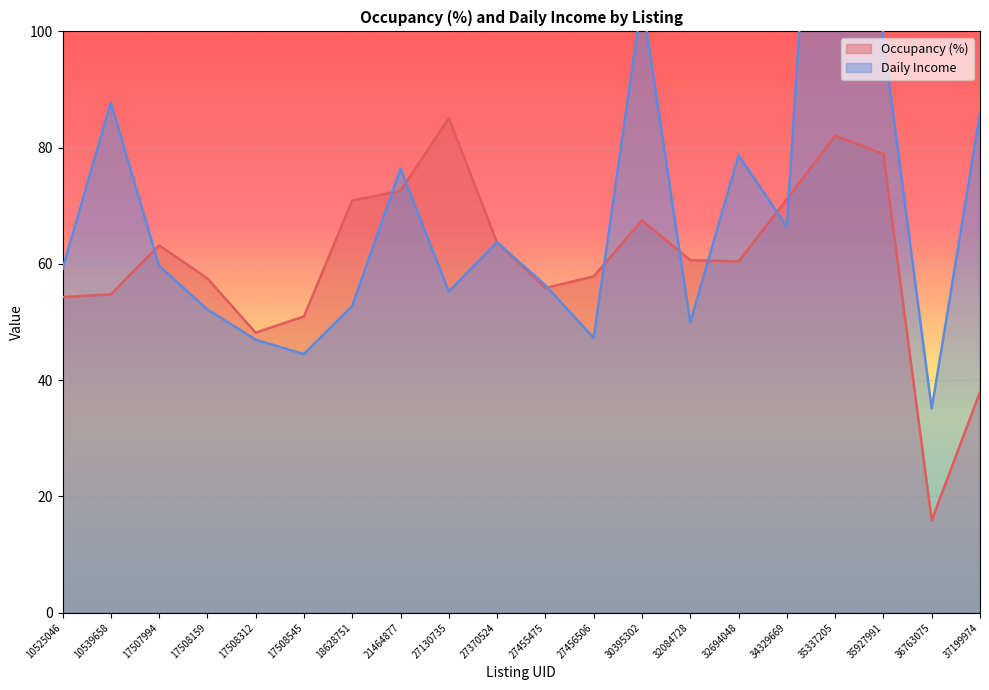

Where is the first local maximum for Occupancy (%)?

17507994